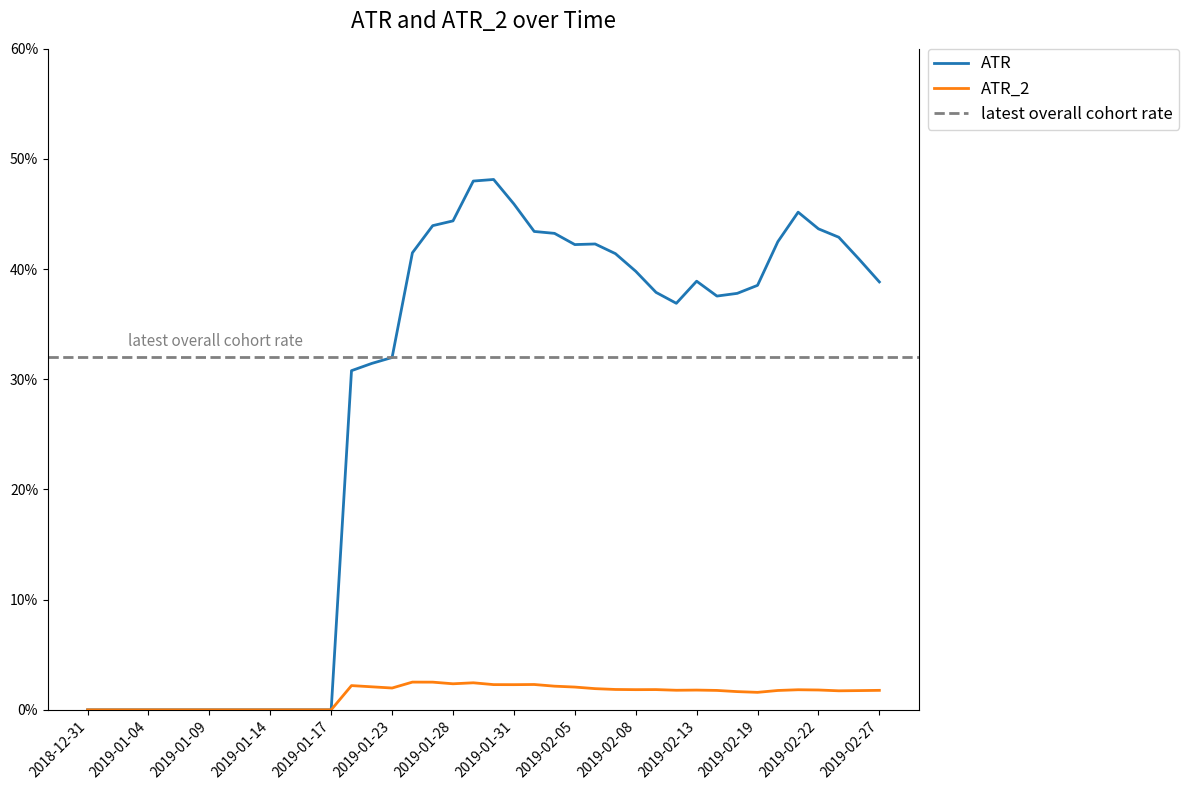

True or false: ATR_2 has a value of 0.0 at 2019-02-11.

False